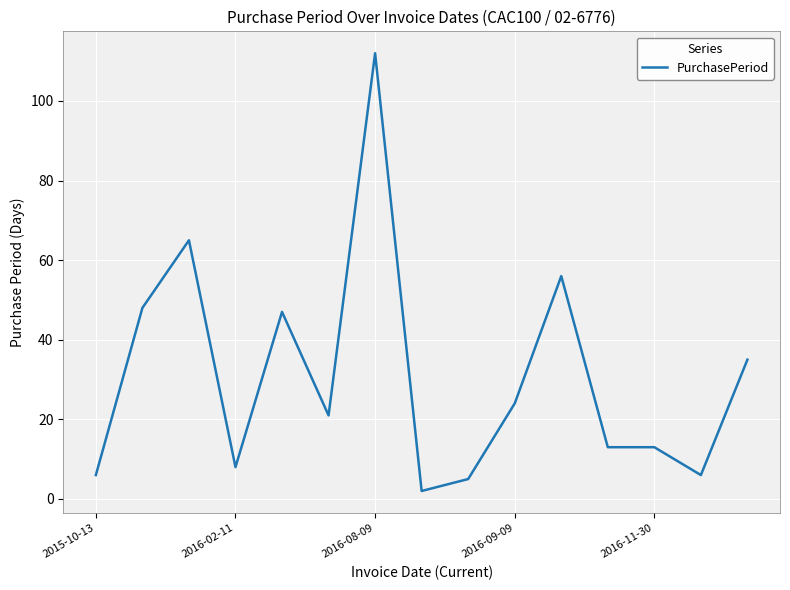

What is the difference between the maximum and minimum values?

110